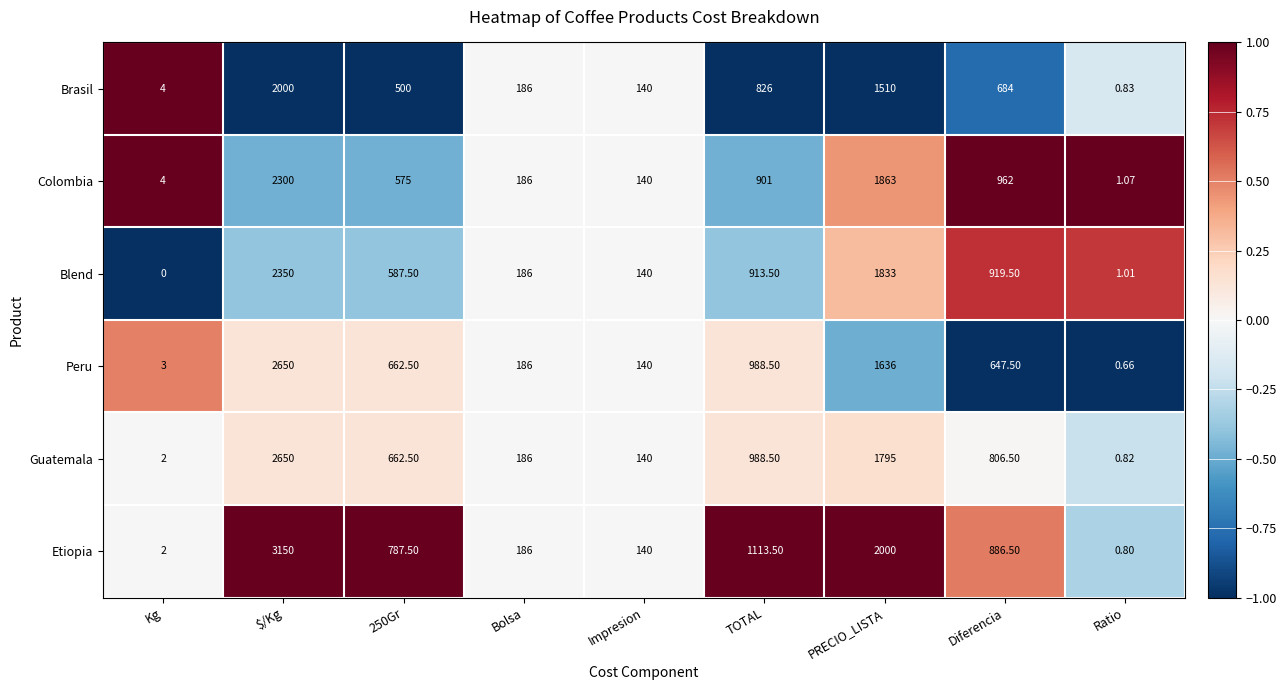

At which category is the sum across all series the highest?

$/Kg